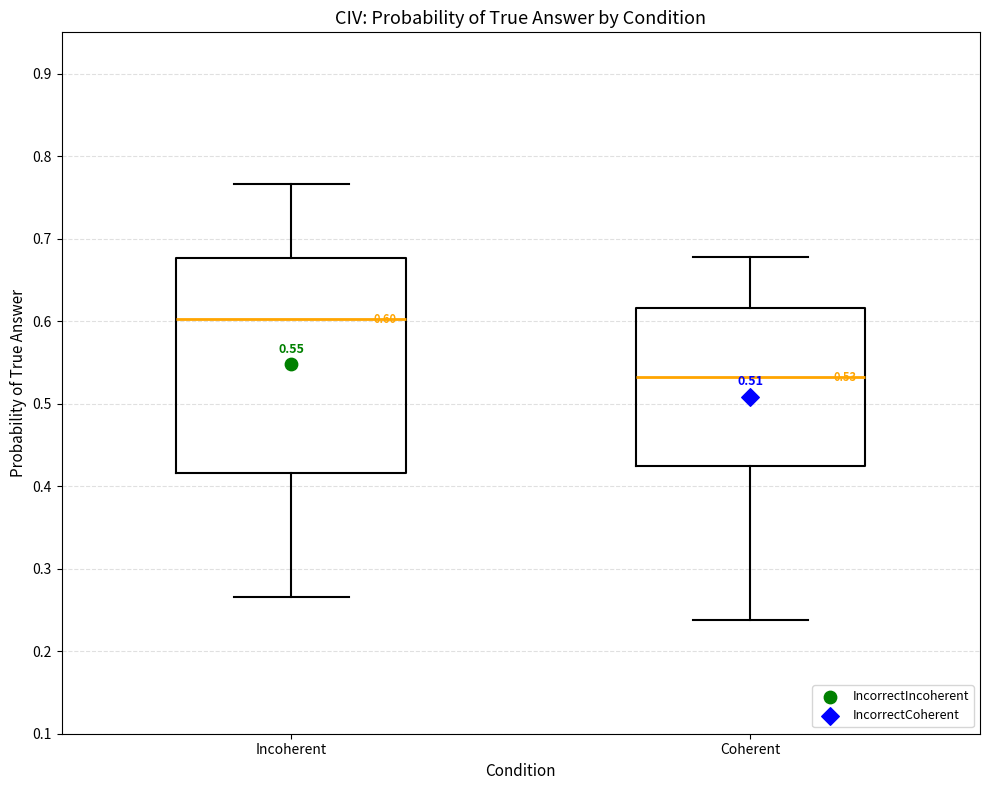

Which box's median line is the lowest?

Coherent